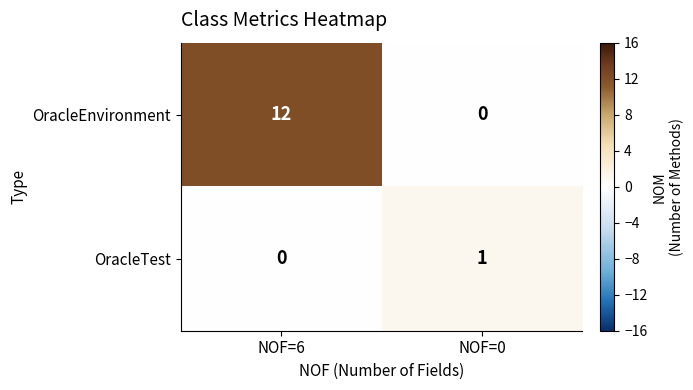

Reading right to left, list all the values displayed in this chart.

OracleEnvironment: NOF=0=0	NOF=6=12
OracleTest: NOF=0=1	NOF=6=0